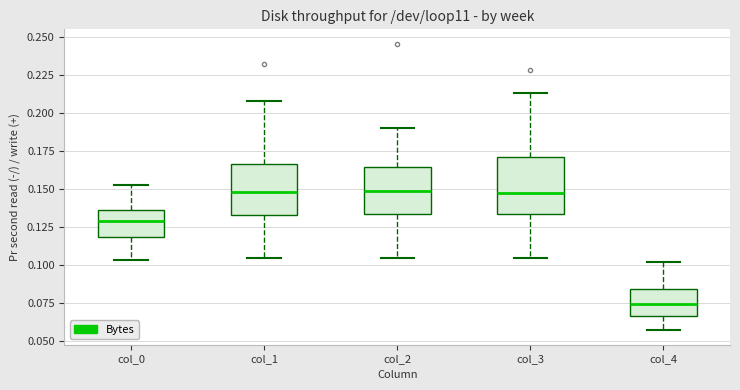

Reading left to right, transcribe this box plot: for each box, give where its median line is, the range the box spans, and where its two whiskers end, as read against the y-axis. The values are not printed on the chart, so give them approximately, as read against the axis.

col_0: median 0.130, box 0.120 to 0.135, whiskers 0.105 to 0.150
col_1: median 0.150, box 0.135 to 0.165, whiskers 0.105 to 0.205
col_2: median 0.150, box 0.135 to 0.165, whiskers 0.105 to 0.190
col_3: median 0.145, box 0.135 to 0.170, whiskers 0.105 to 0.215
col_4: median 0.075, box 0.065 to 0.085, whiskers 0.055 to 0.100